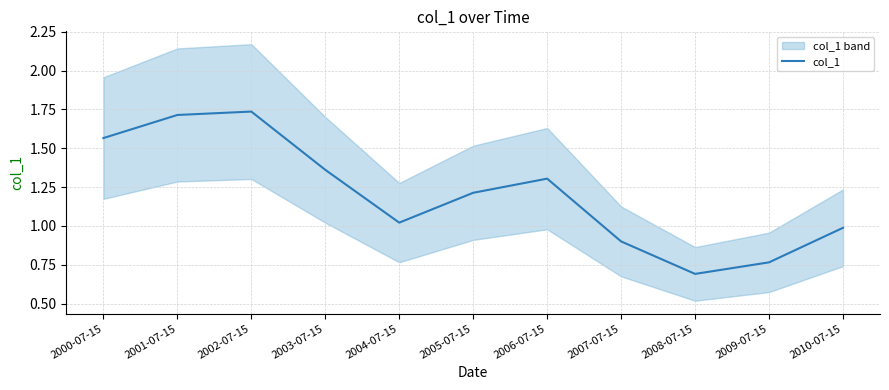

What is the label of the 4th point from the right?

2007-07-15